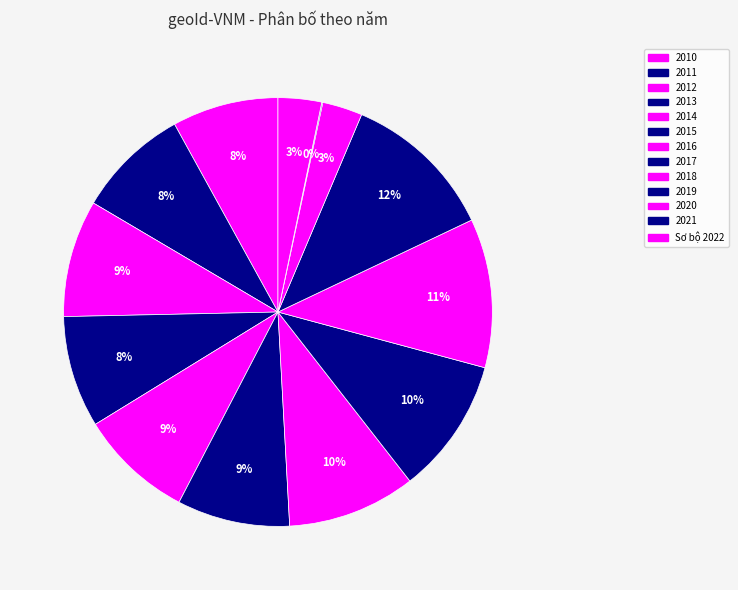

To the nearest percent, what portion does 2016 represent?

10%